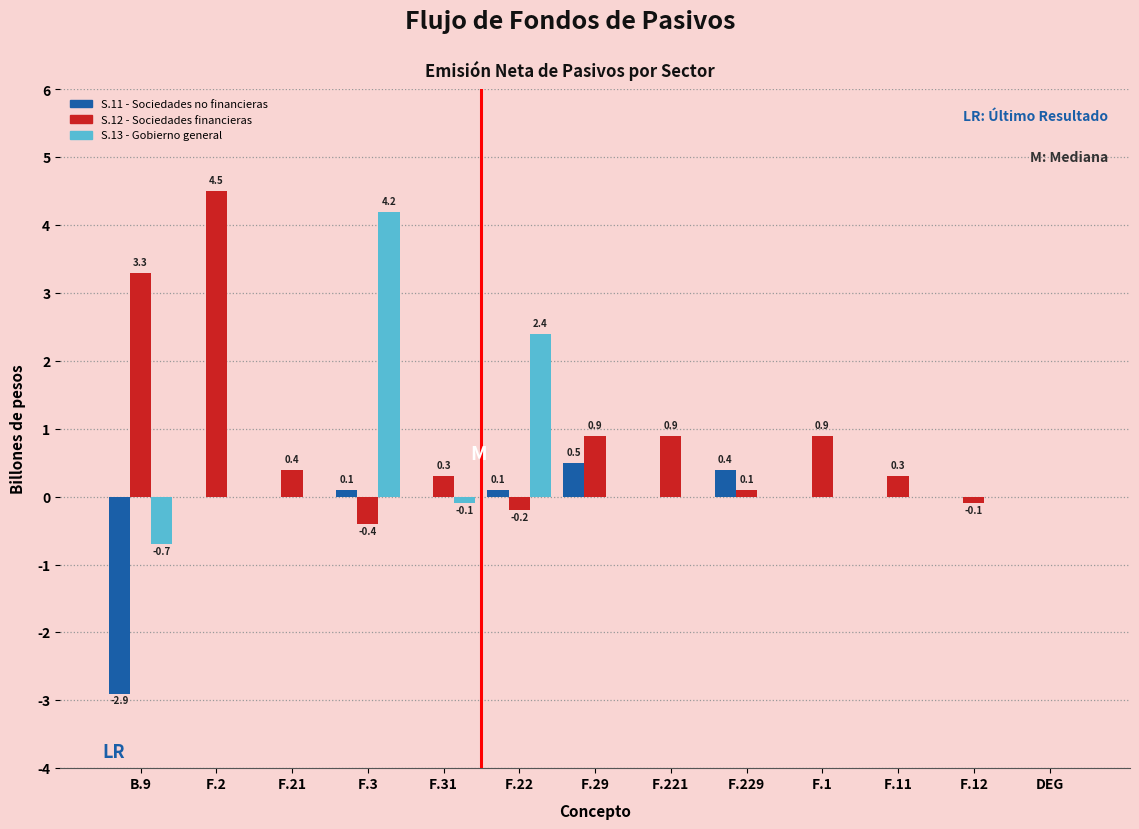

Reading left to right, extract all data points from this chart.

S.11 - Sociedades no financieras: B.9=-2.9	F.2=0.0	F.21=0.0	F.3=0.1	F.31=0.0	F.22=0.1	F.29=0.5	F.221=0.0	F.229=0.4	F.1=0.0	F.11=0.0	F.12=0.0	DEG=0.0
S.12 - Sociedades financieras: B.9=3.3	F.2=4.5	F.21=0.4	F.3=-0.4	F.31=0.3	F.22=-0.2	F.29=0.9	F.221=0.9	F.229=0.1	F.1=0.9	F.11=0.3	F.12=-0.1	DEG=0.0
S.13 - Gobierno general: B.9=-0.7	F.2=0.0	F.21=0.0	F.3=4.2	F.31=-0.1	F.22=2.4	F.29=0.0	F.221=0.0	F.229=0.0	F.1=0.0	F.11=0.0	F.12=0.0	DEG=0.0